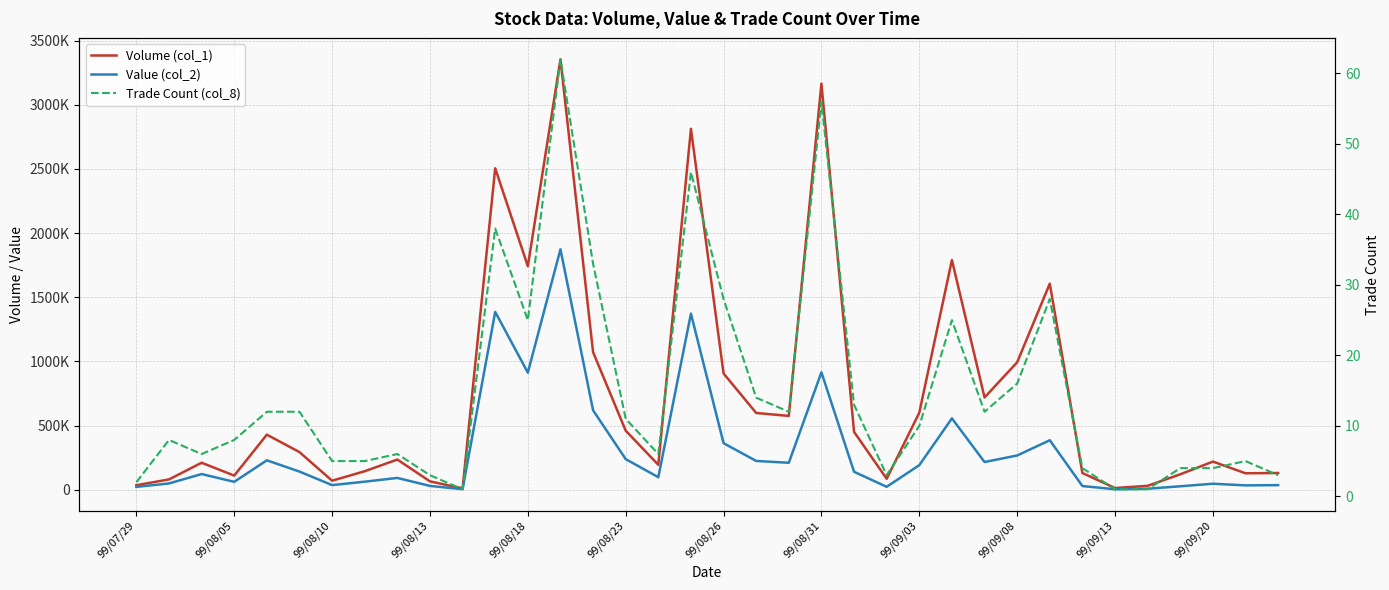

Does the chart have visible grid lines?

Yes